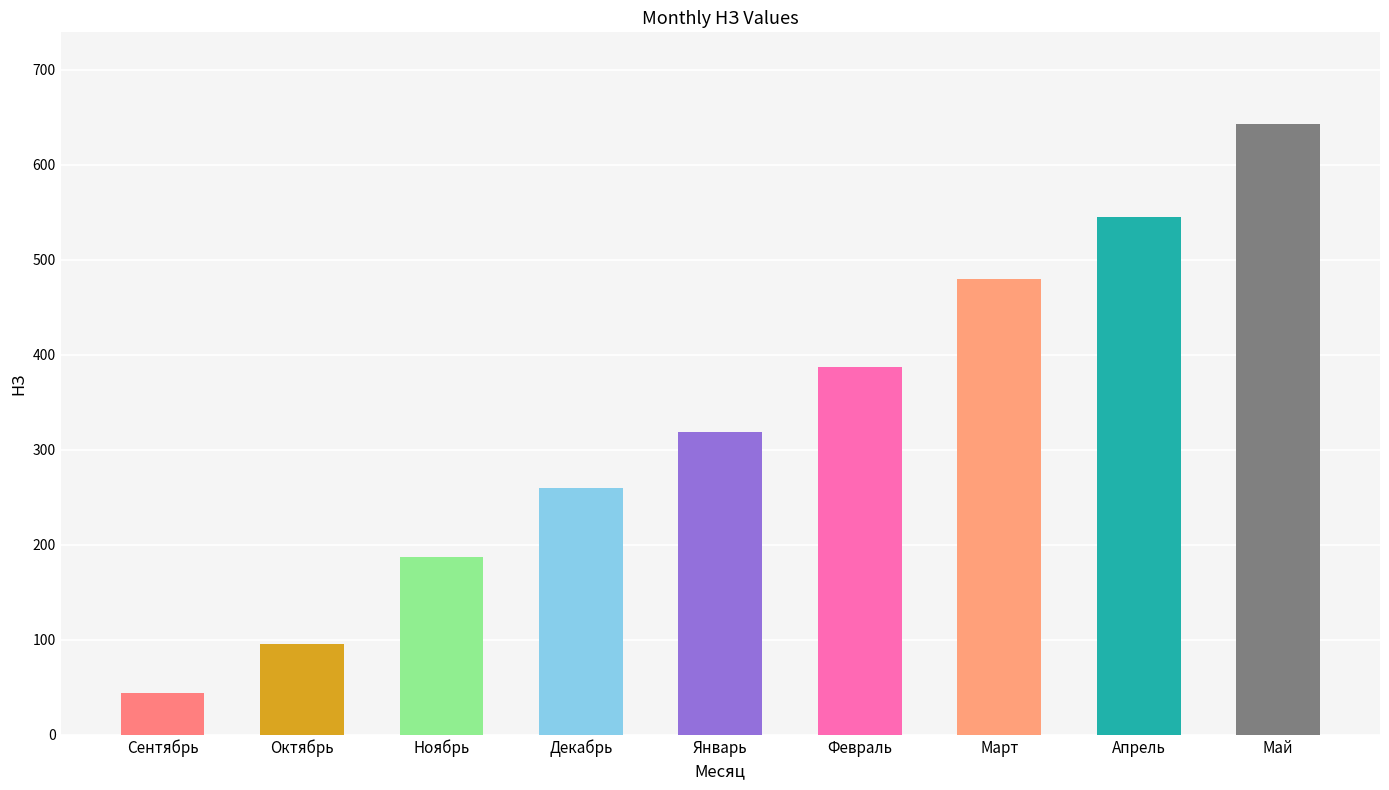

What is the value of the 8th bar from the left?

545.5